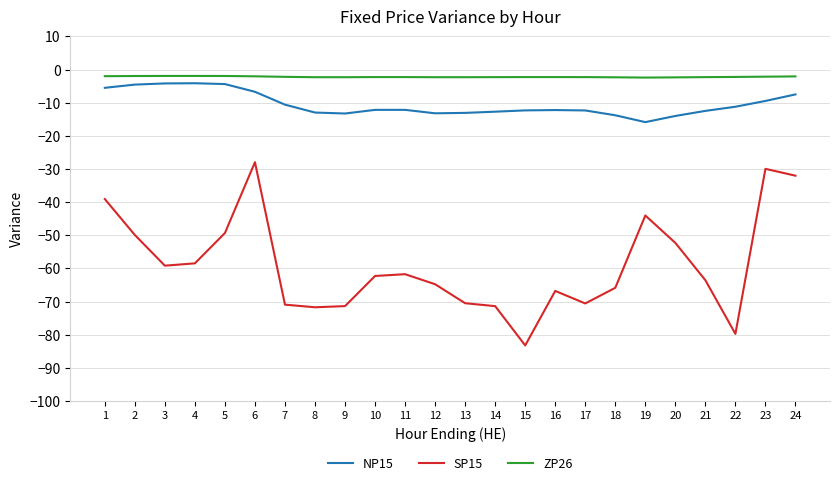

Which series has the largest range (max minus min)?

SP15